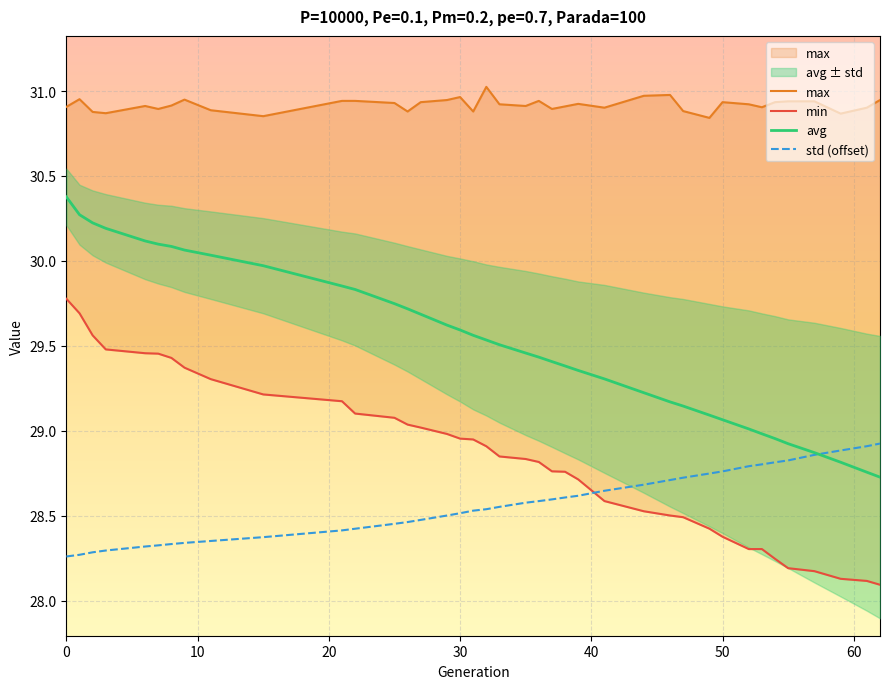

True or false: std (offset) has more than 0 interior local peaks.

False